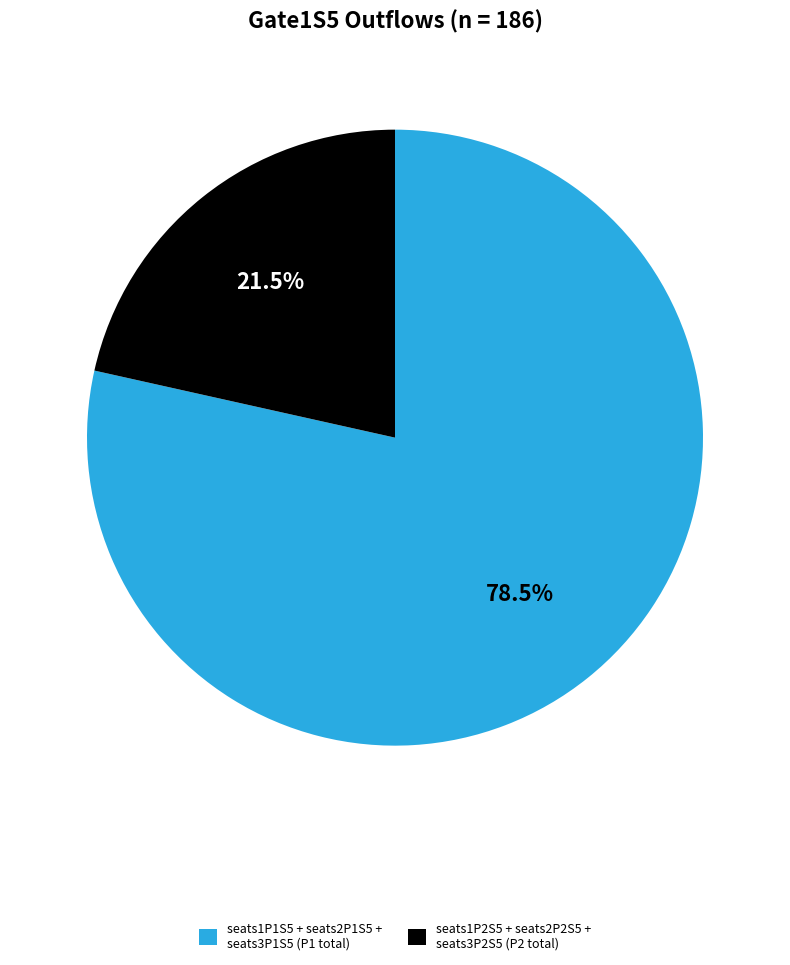

How many segments does this pie chart have?

2